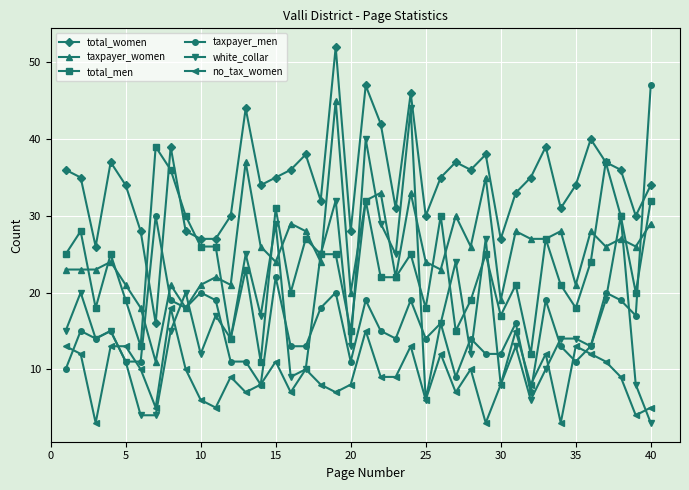

What is the greatest value displayed?

52